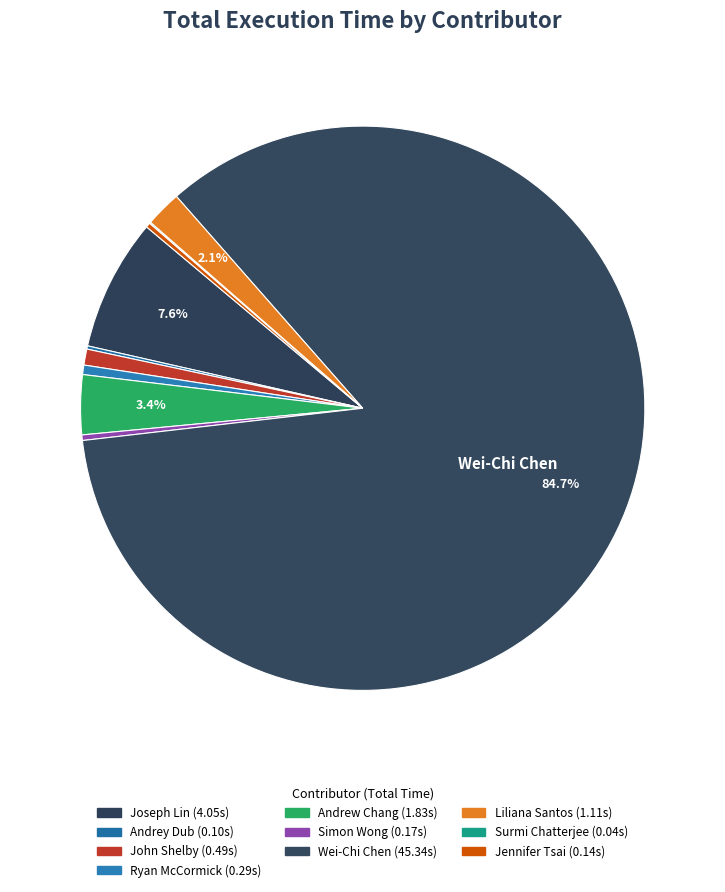

How many segments does this pie chart have?

10